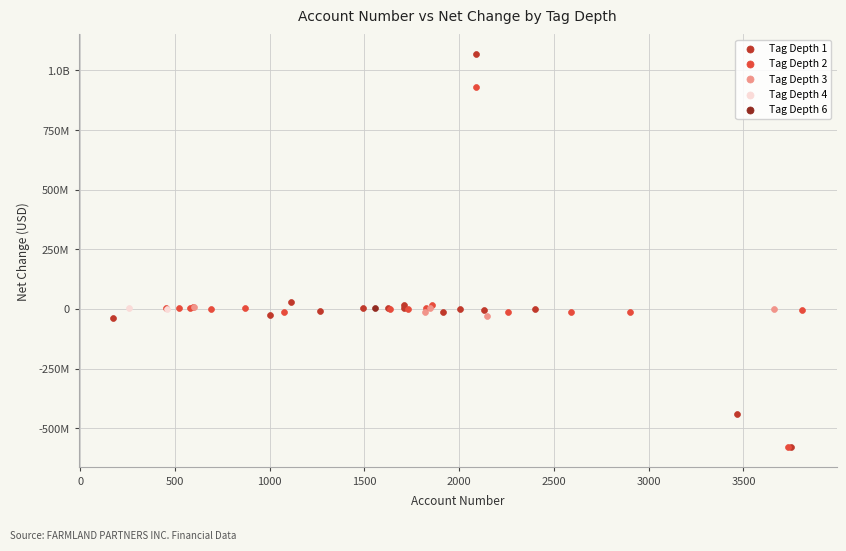

What are all the series names shown in the legend?

Tag Depth 1, Tag Depth 2, Tag Depth 3, Tag Depth 4, Tag Depth 6